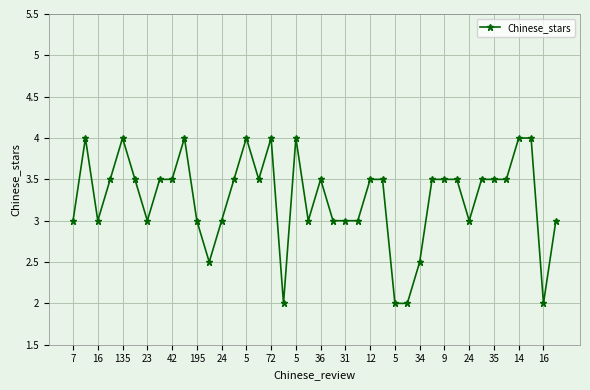

True or false: there are more than 1 points higher than both neighbors.

True